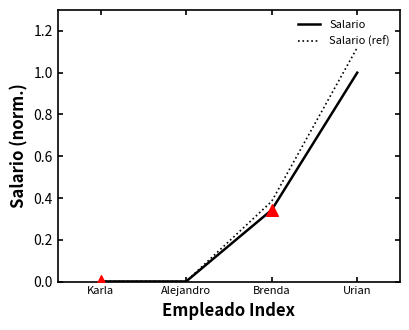

What is the total value across all series at Brenda?

0.7